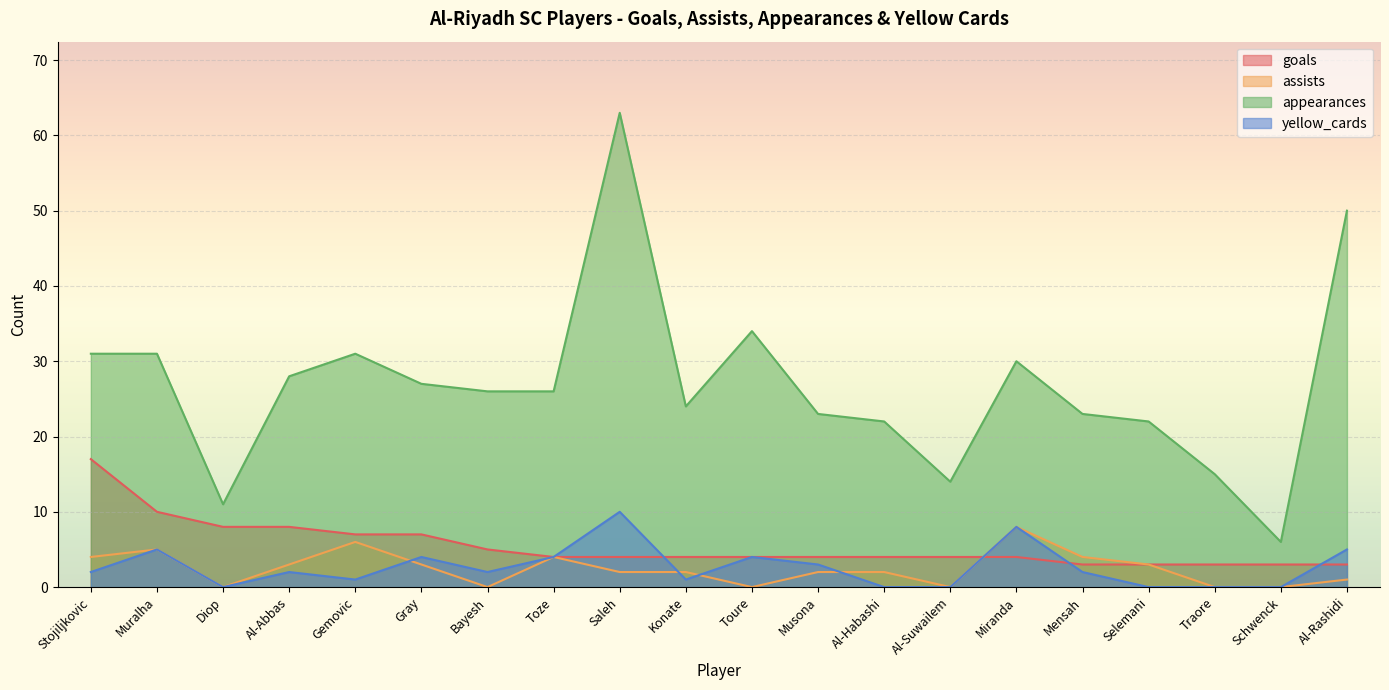

What are all the series names shown in the legend?

goals, assists, appearances, yellow_cards